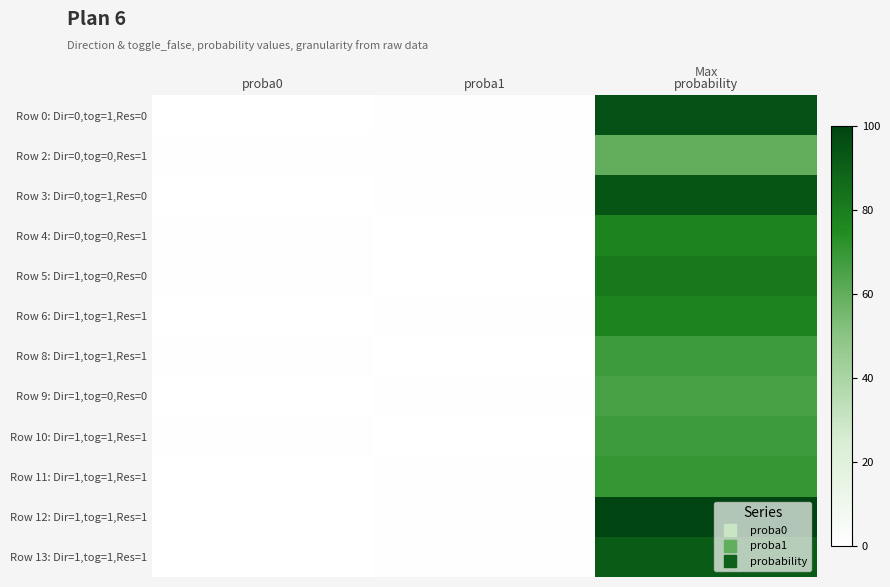

At which category does the chart reach its peak across all series?

probability